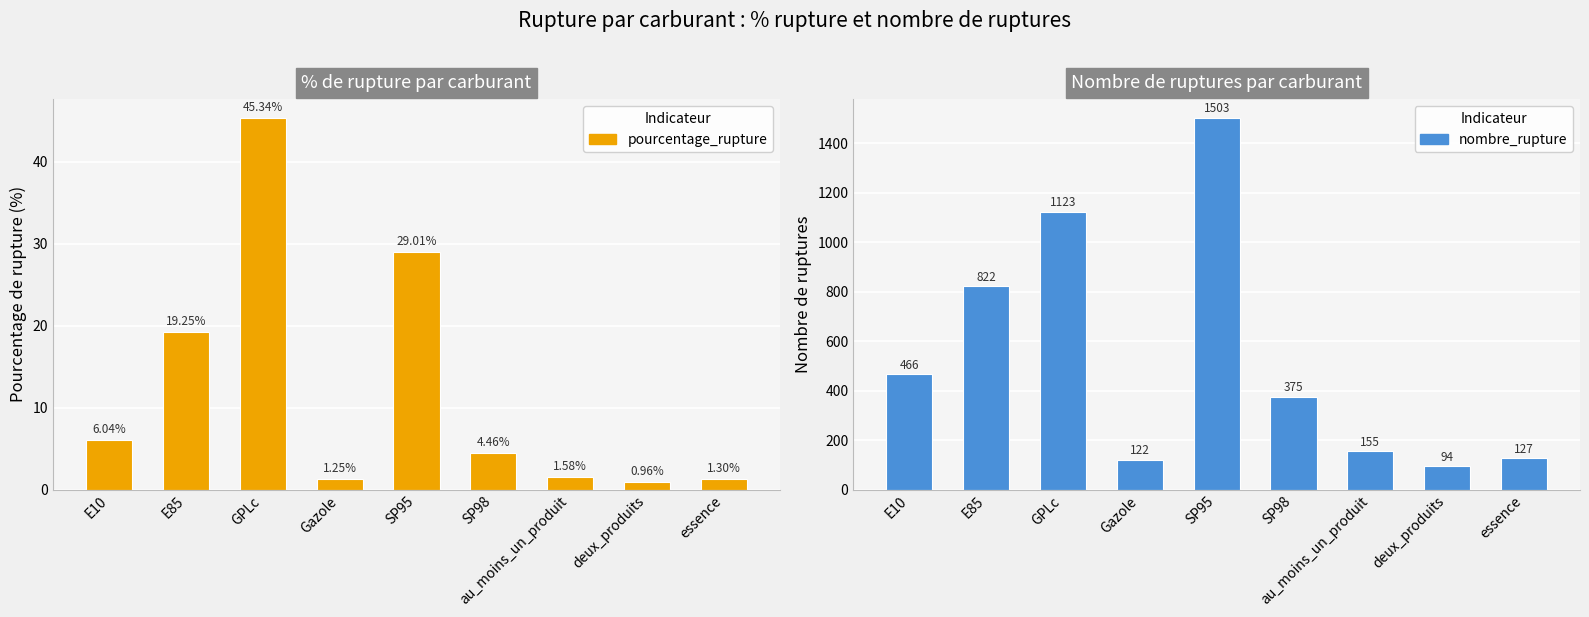

The value of nombre_rupture at Gazole is 71.5. True or false?

False